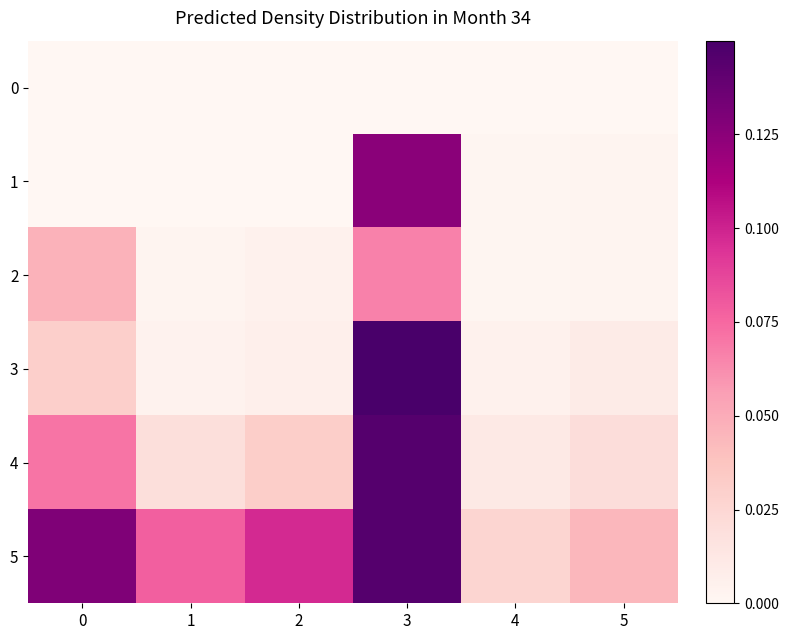

Reading right to left, extract all data points from this chart.

0: 5=0.0	4=0.0	3=0.0	2=0.0	1=0.0	0=0.0
1: 5=0.0	4=0.0	3=0.1	2=0.0	1=0.0	0=0.0
2: 5=0.0	4=0.0	3=0.1	2=0.0	1=0.0	0=0.0
3: 5=0.0	4=0.0	3=0.2	2=0.0	1=0.0	0=0.0
4: 5=0.0	4=0.0	3=0.1	2=0.0	1=0.0	0=0.1
5: 5=0.0	4=0.0	3=0.1	2=0.1	1=0.1	0=0.1